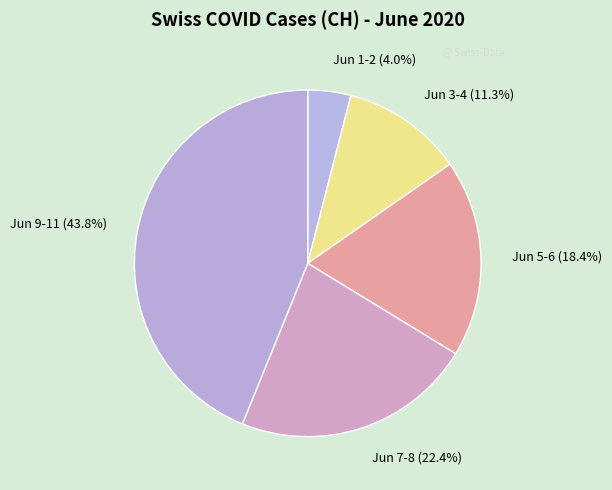

Which has a higher value, Jun 9-11 or Jun 7-8?

Jun 9-11